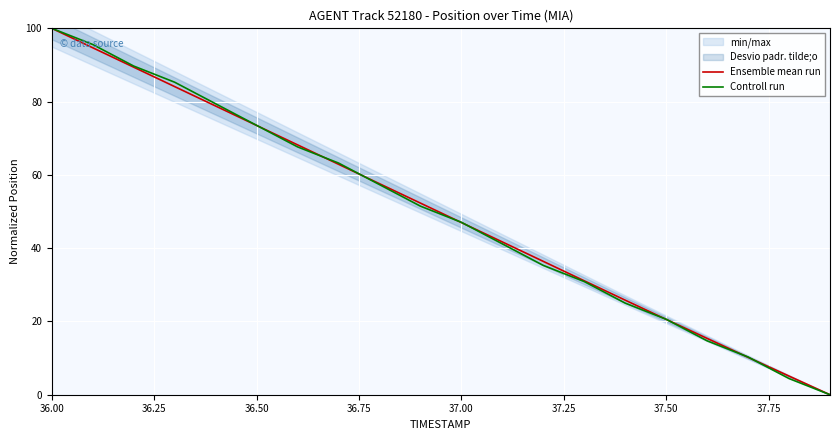

At which label does Ensemble mean run reach its peak?

36.00